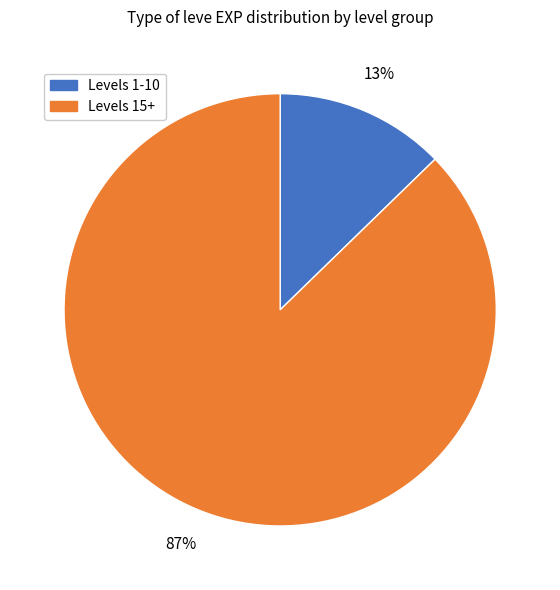

Is there a majority slice in this chart?

Yes